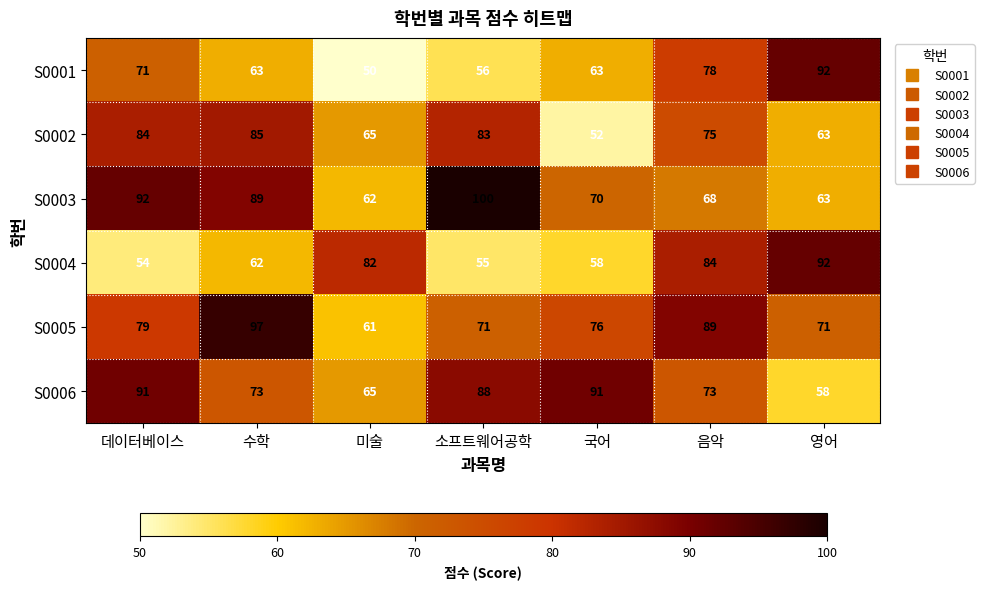

Which label corresponds to the largest value in the chart?

소프트웨어공학